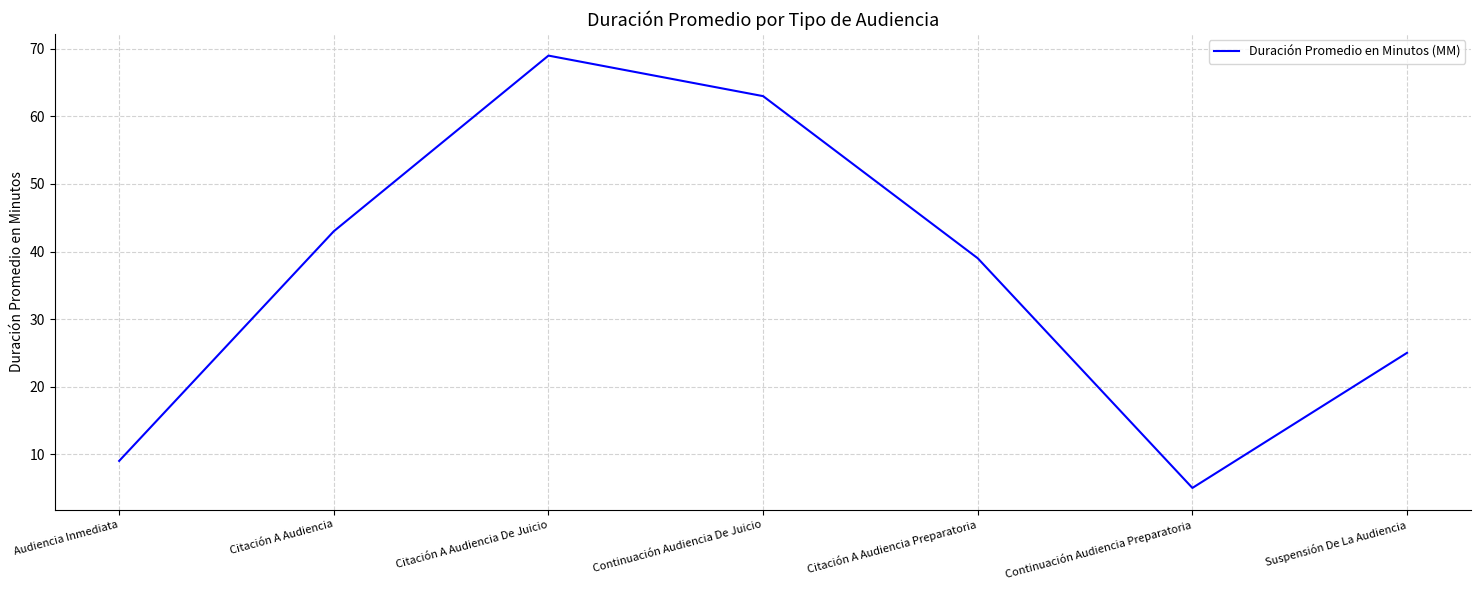

Where is the first local maximum?

Citación A Audiencia De Juicio